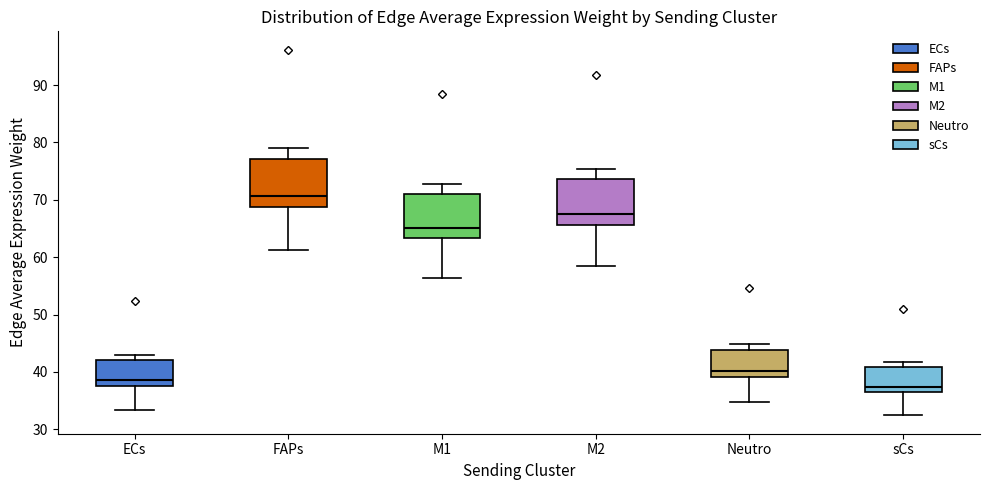

Which box has the lowest median line?

sCs